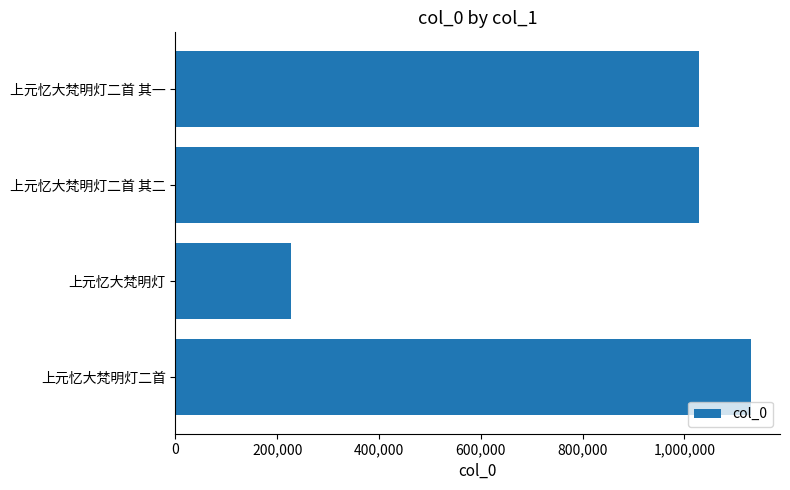

What is the value of the 1st bar from the top?

1029228